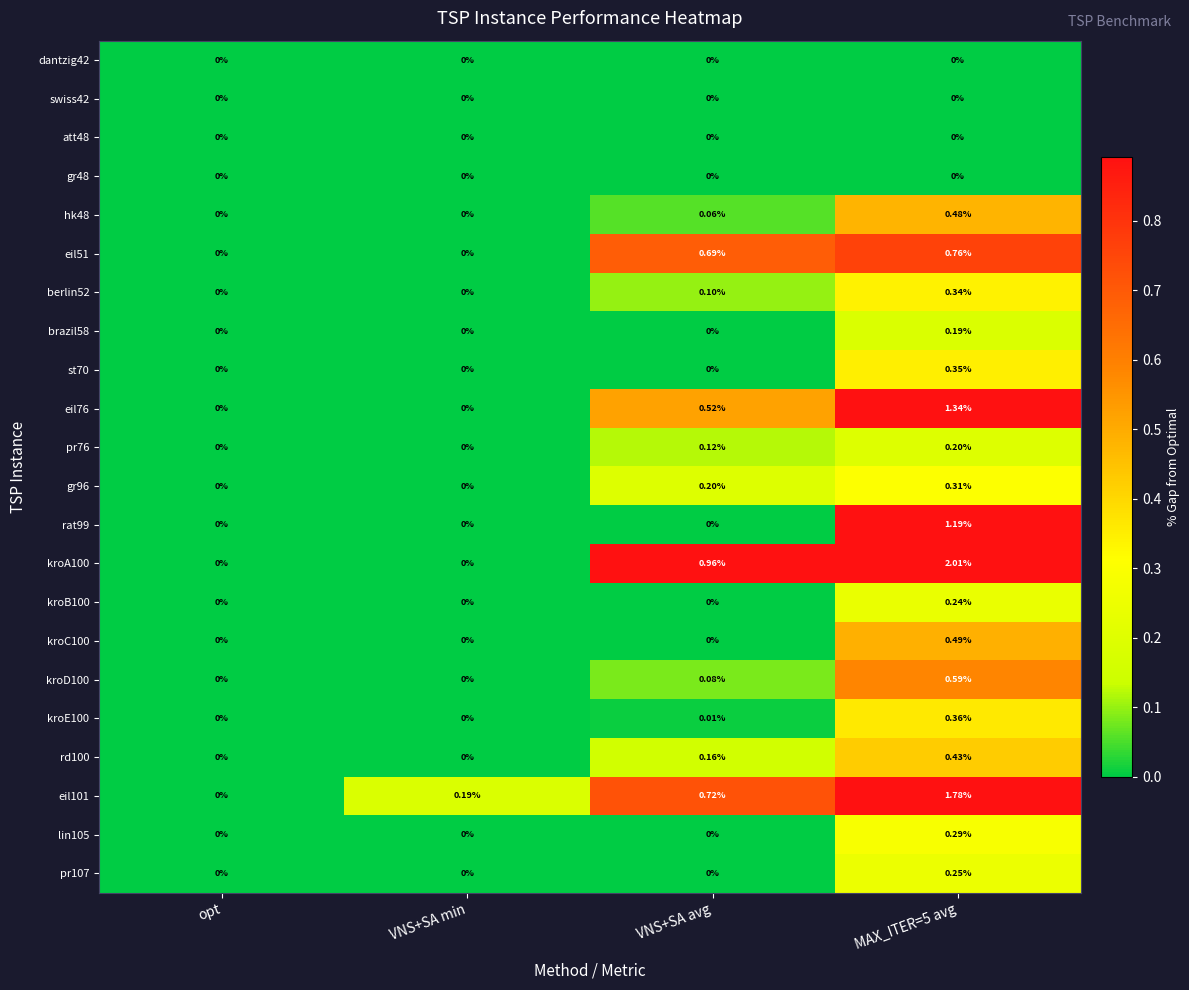

At which label is eil101 closest to 0?

opt